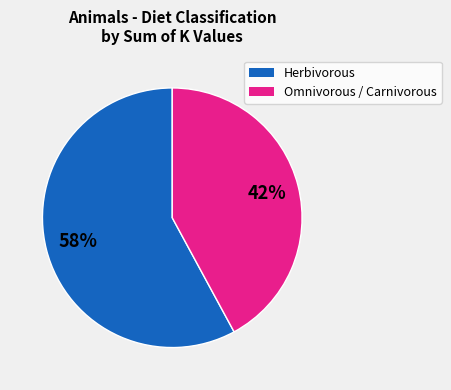

Which has a higher value, Herbivorous or Omnivorous / Carnivorous?

Herbivorous